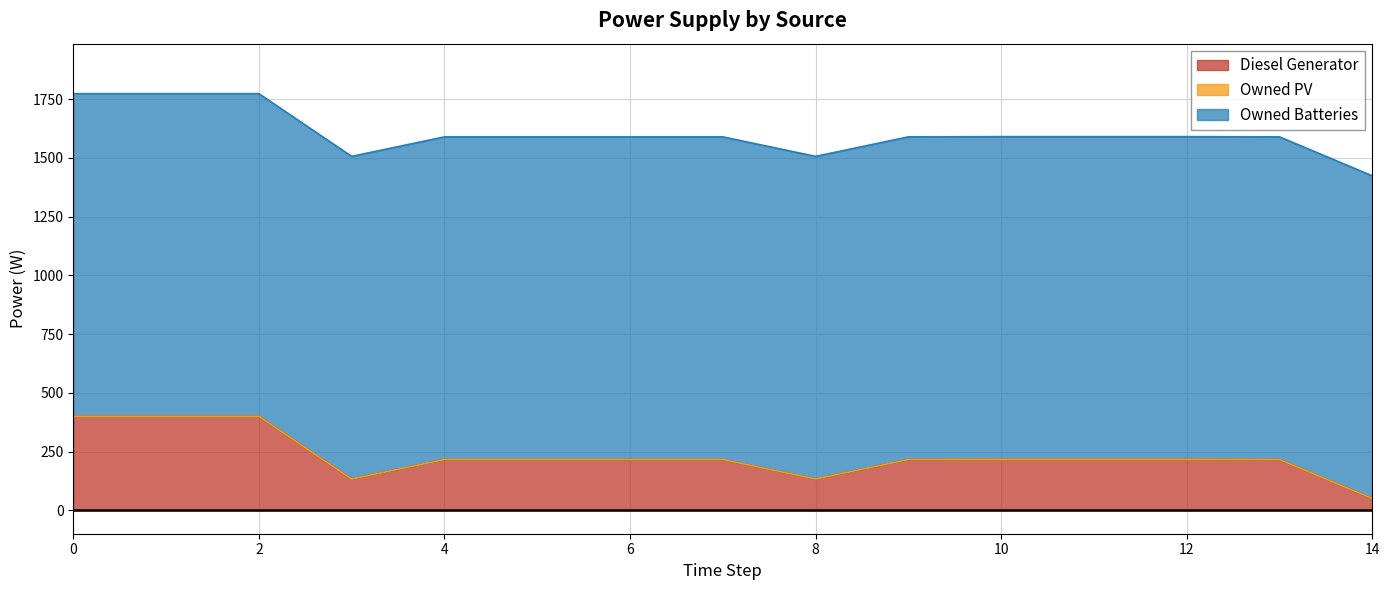

Which series has the largest total across all categories?

Owned Batteries